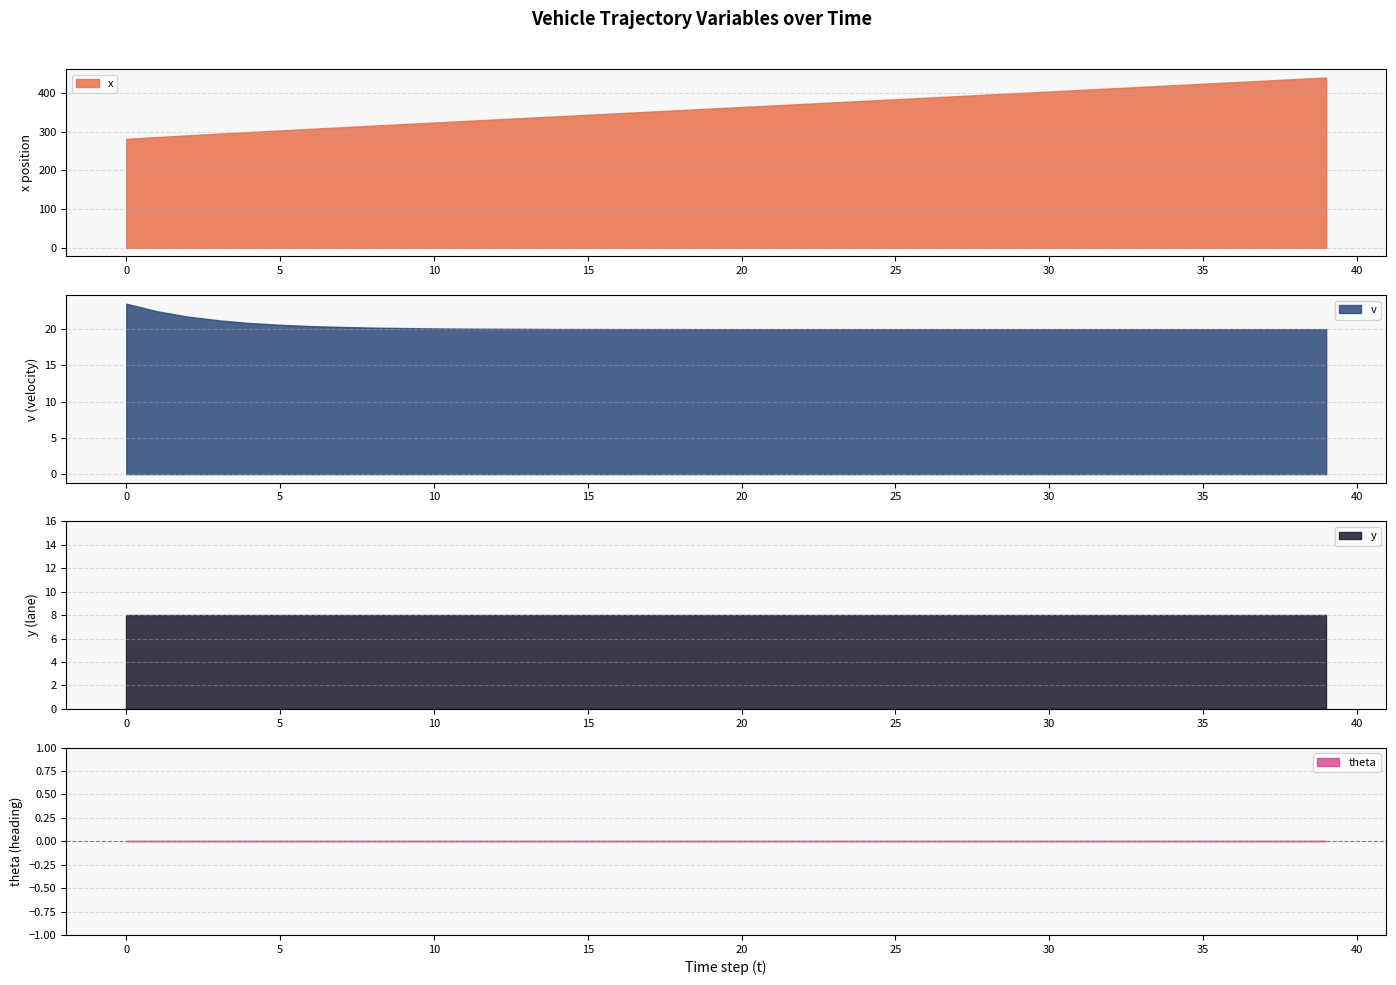

List the series in order of their peak value, lowest first.

theta, y, v, x